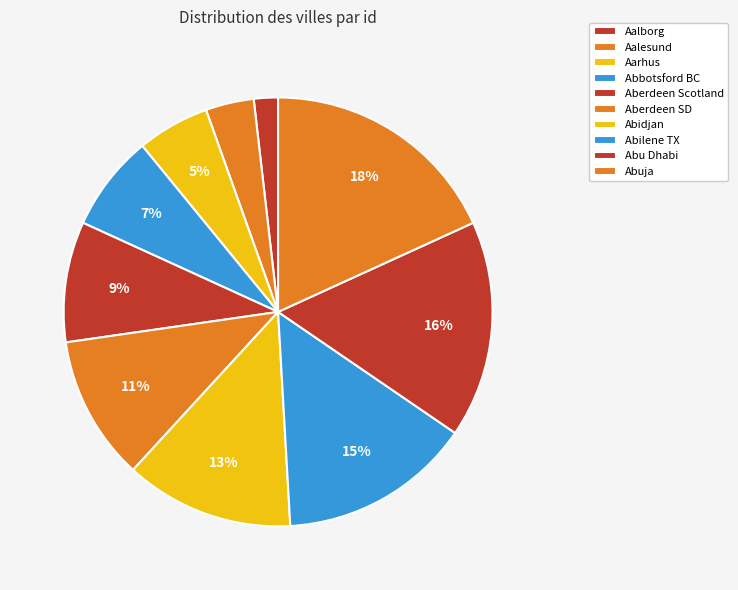

Which category has the biggest portion of the pie?

Abuja